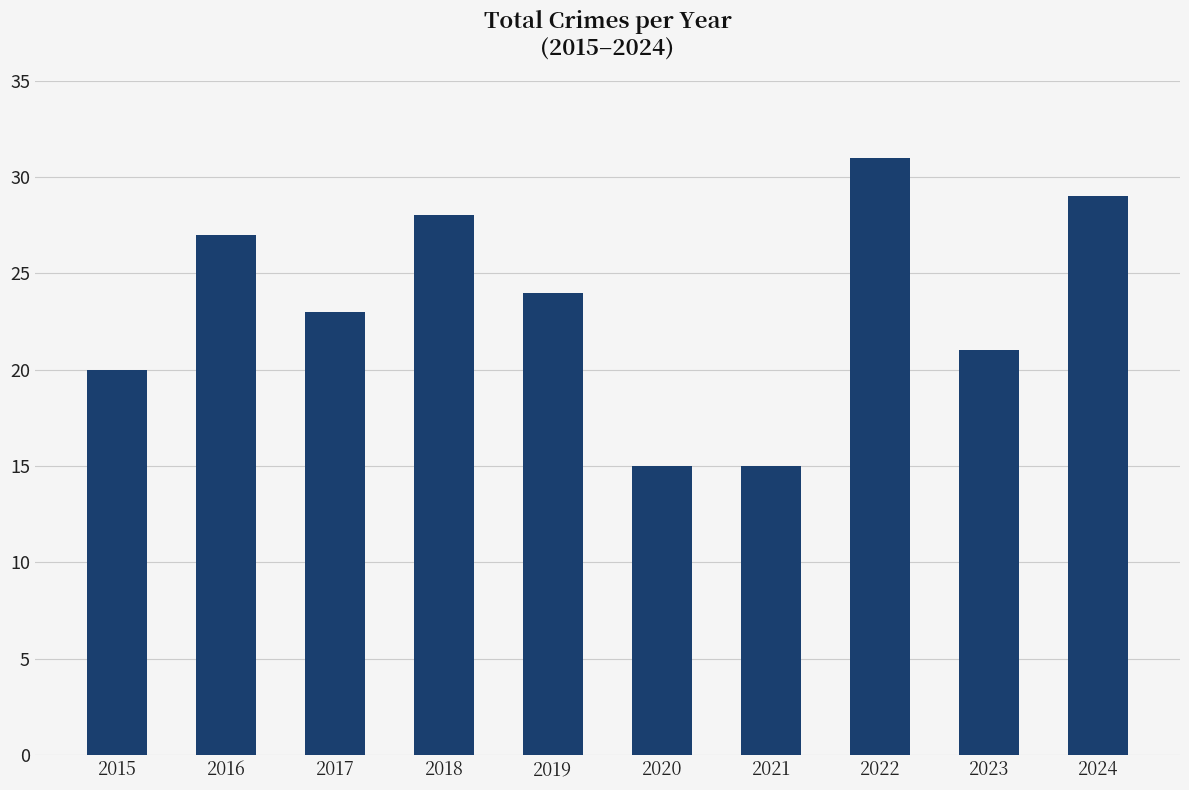

How many bars are there in total?

10